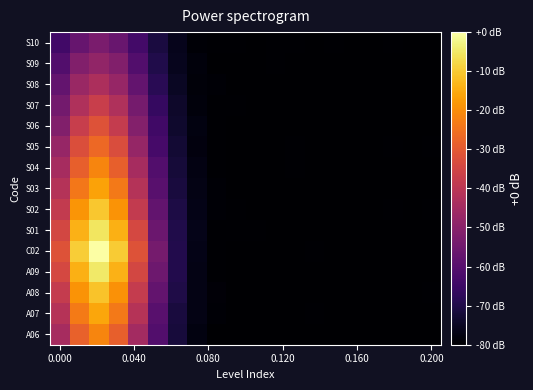

What is the maximum value shown in the chart?

1.0